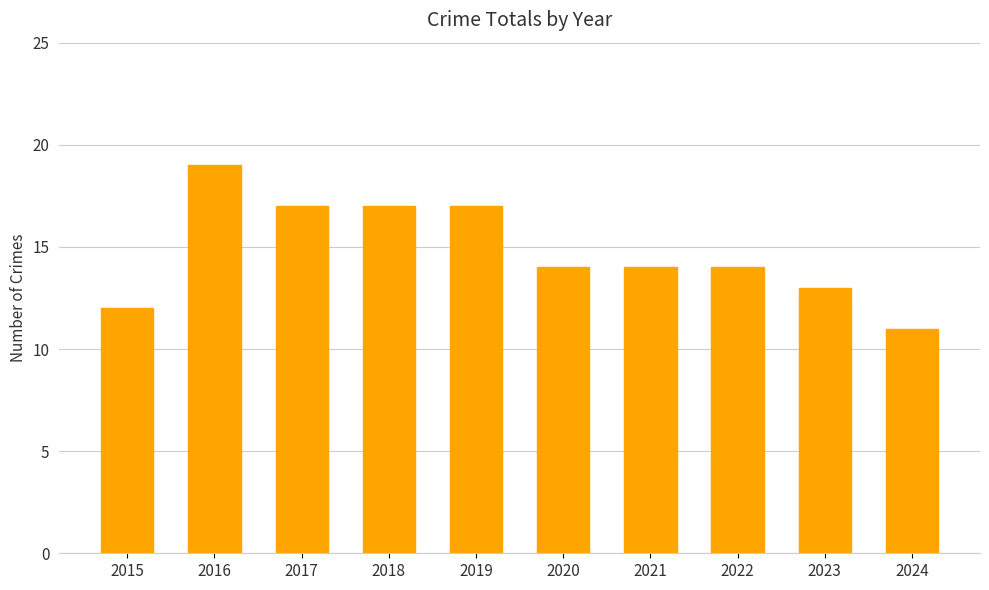

Between 2024 and 2021, which is larger?

2021